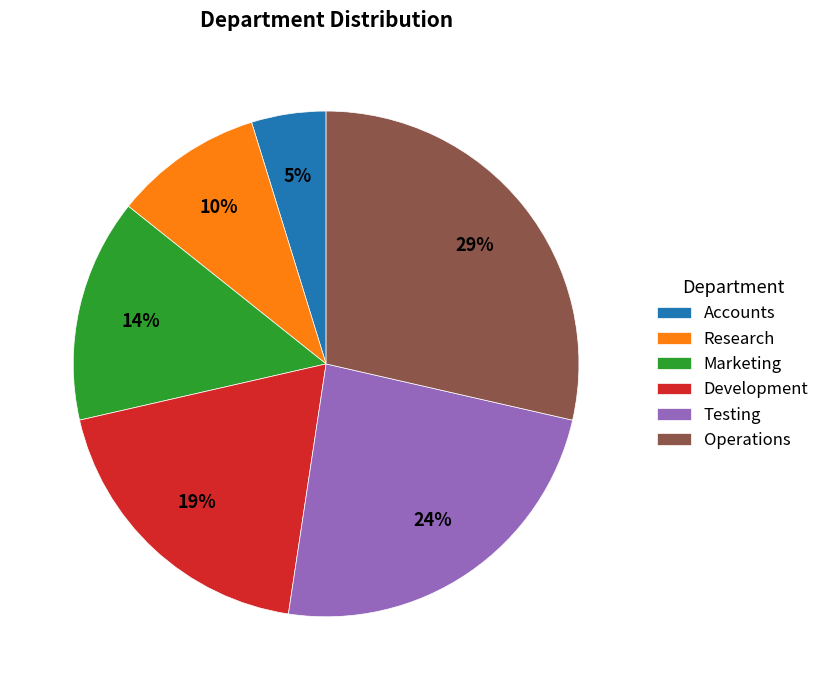

To the nearest percent, what is the combined percentage of Operations and Marketing?

43%